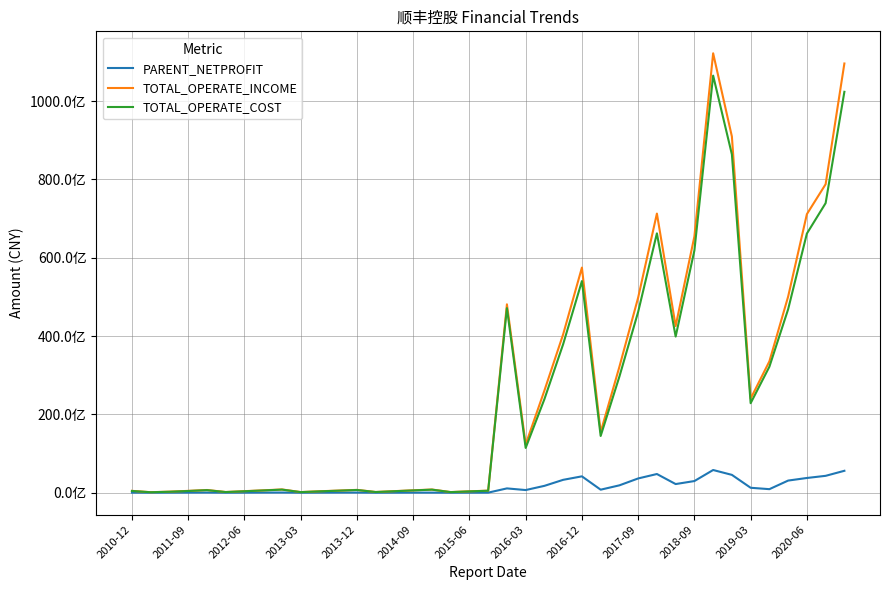

Does the chart display data point markers on the line(s)?

No